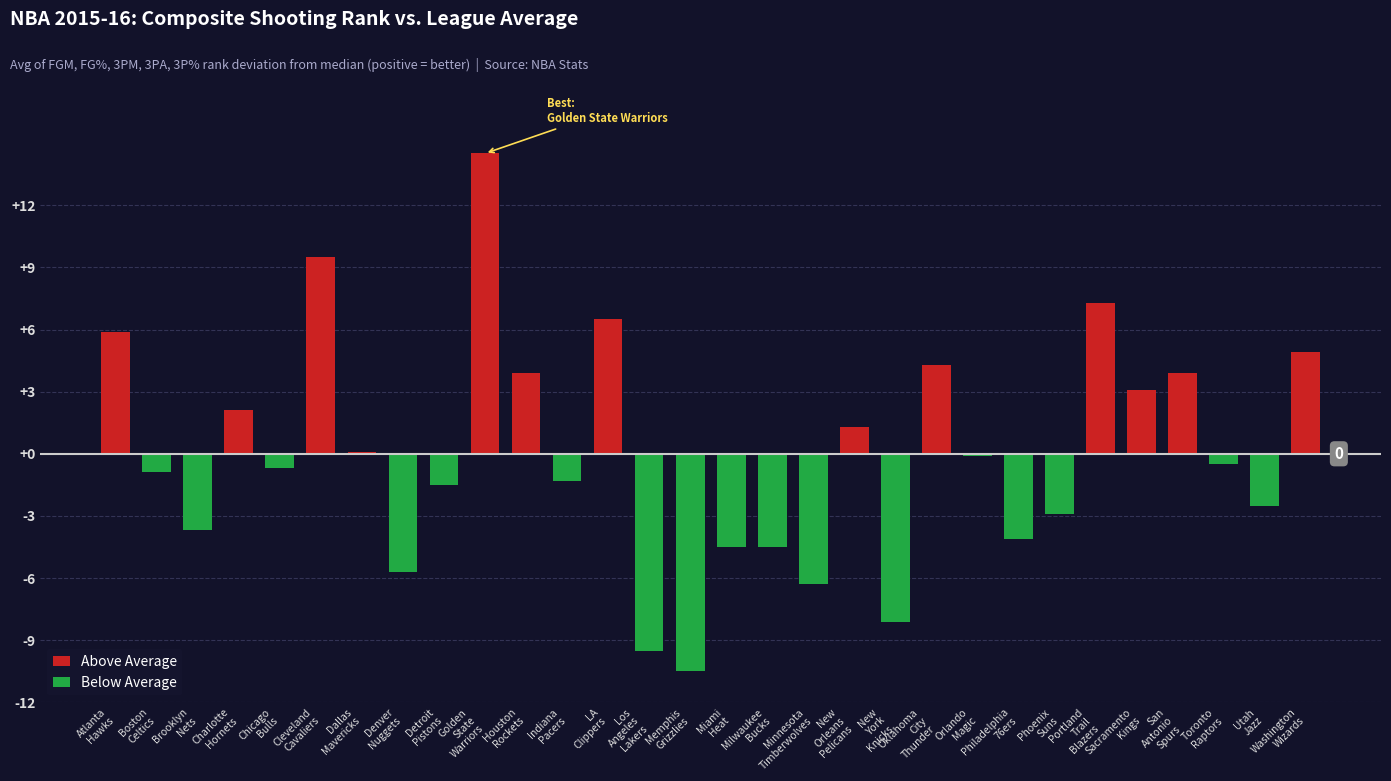

What is the lowest value of the Below Average (rank > 15.5) series?

-10.5